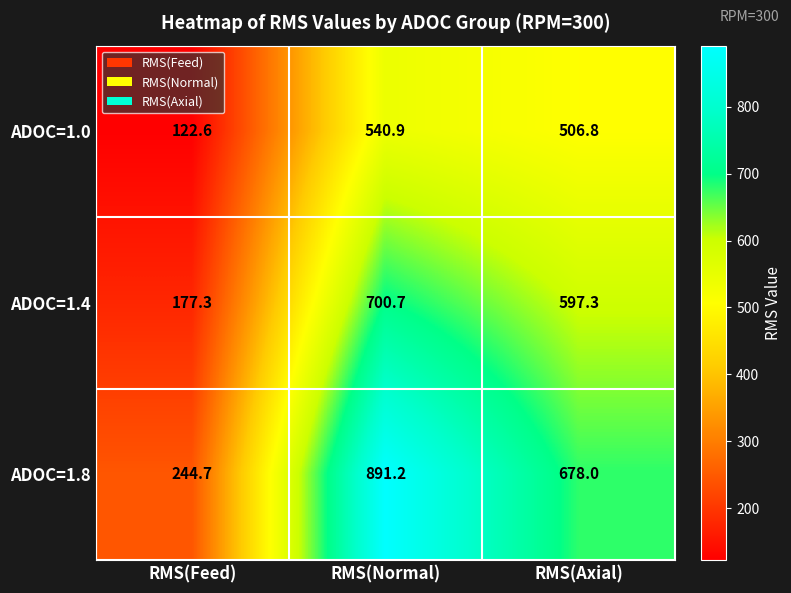

Which series has the widest spread of values?

ADOC=1.8